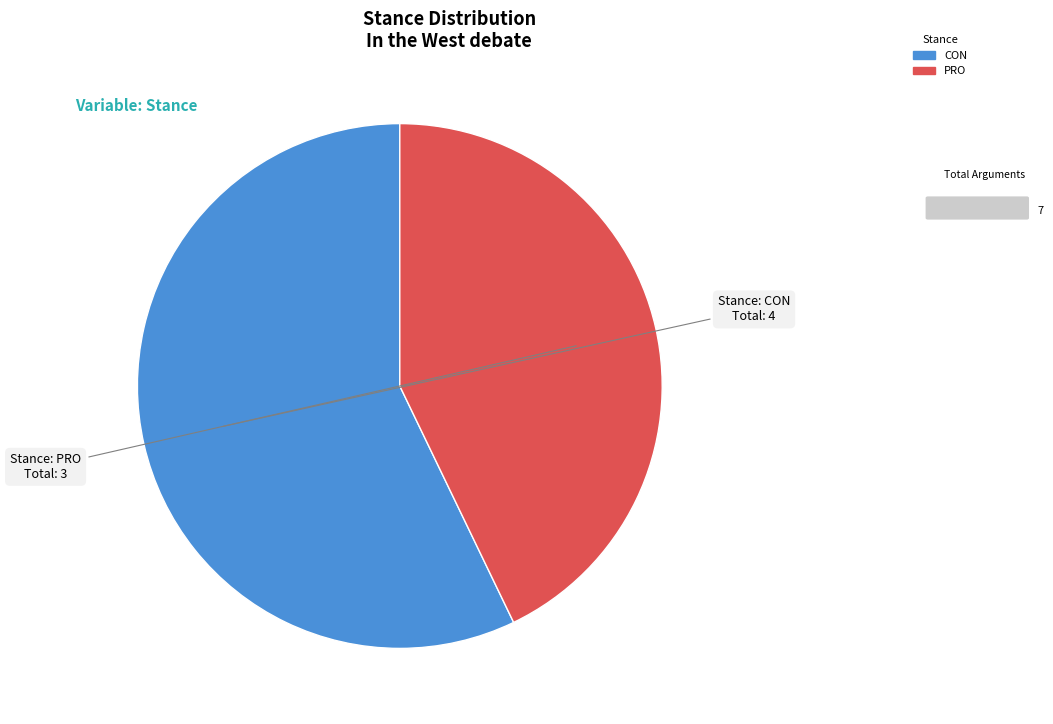

The CON slice represents 71% of the pie. True or false?

False